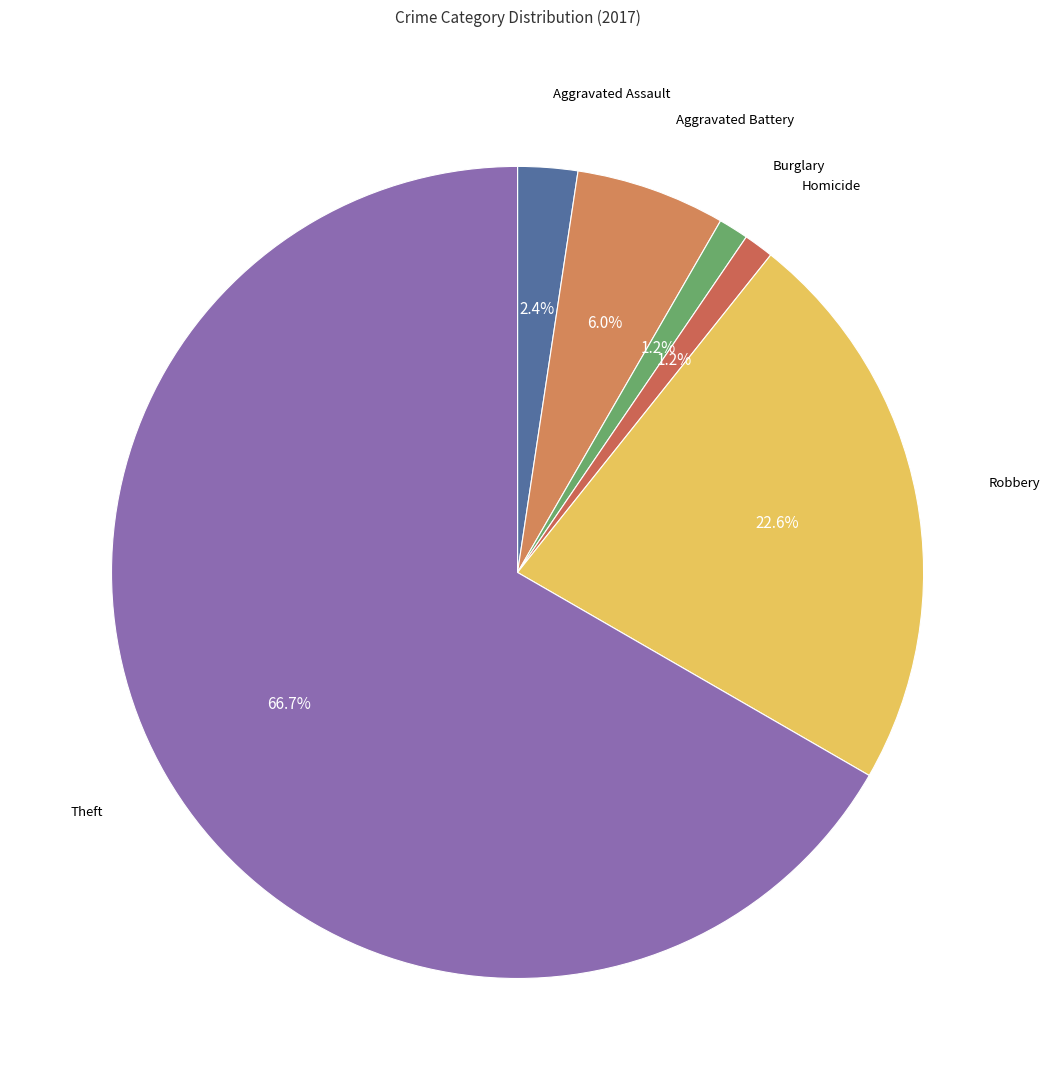

How many slices are in this pie chart?

6